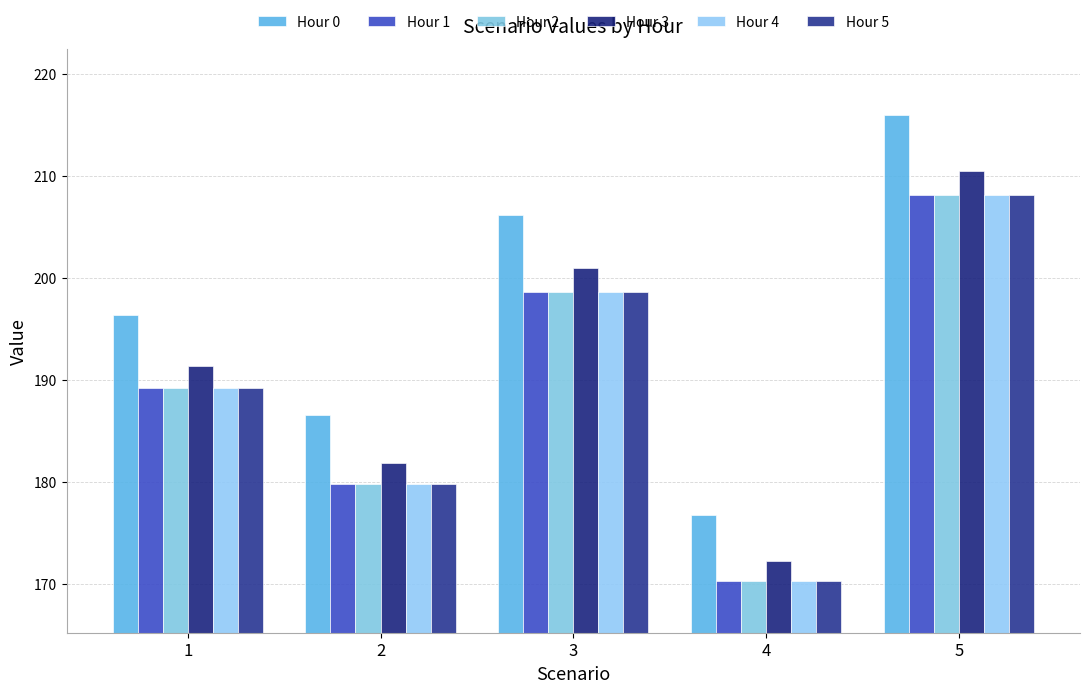

What is the maximum value shown in the chart?

216.0